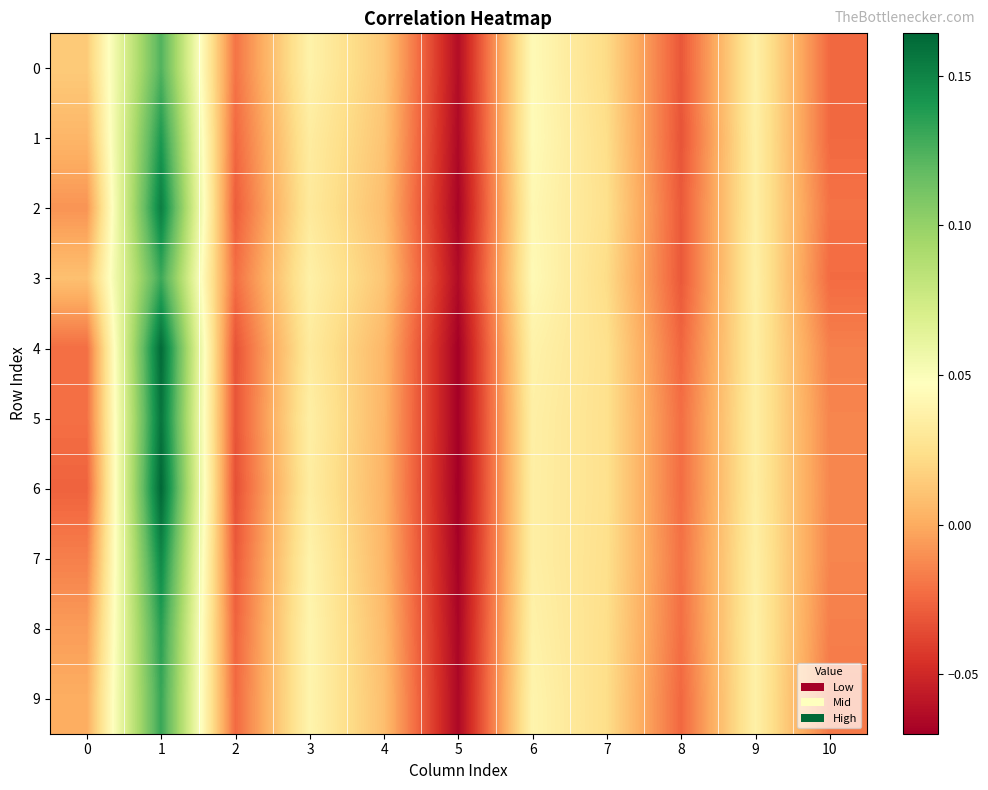

Reading right to left, transcribe all the data shown in this chart.

0: 10=-0.0	9=0.0	8=-0.0	7=0.0	6=0.0	5=-0.1	4=0.0	3=0.0	2=-0.0	1=0.1	0=0.0
1: 10=-0.0	9=0.0	8=-0.0	7=0.0	6=0.0	5=-0.1	4=0.0	3=0.0	2=-0.0	1=0.1	0=0.0
2: 10=-0.0	9=0.0	8=-0.0	7=0.0	6=0.0	5=-0.1	4=0.0	3=0.0	2=-0.0	1=0.2	0=-0.0
3: 10=-0.0	9=0.0	8=-0.0	7=0.0	6=0.0	5=-0.1	4=0.0	3=0.0	2=-0.0	1=0.1	0=0.0
4: 10=-0.0	9=0.0	8=-0.0	7=0.0	6=0.0	5=-0.1	4=0.0	3=0.0	2=-0.0	1=0.2	0=-0.0
5: 10=-0.0	9=0.0	8=-0.0	7=0.0	6=0.0	5=-0.1	4=0.0	3=0.0	2=-0.0	1=0.2	0=-0.0
6: 10=-0.0	9=0.0	8=-0.0	7=0.0	6=0.0	5=-0.1	4=0.0	3=0.0	2=-0.0	1=0.2	0=-0.0
7: 10=-0.0	9=0.0	8=-0.0	7=0.0	6=0.0	5=-0.1	4=0.0	3=0.0	2=-0.0	1=0.1	0=-0.0
8: 10=-0.0	9=0.0	8=-0.0	7=0.0	6=0.0	5=-0.1	4=0.0	3=0.0	2=-0.0	1=0.1	0=-0.0
9: 10=-0.0	9=0.0	8=-0.0	7=0.0	6=0.0	5=-0.1	4=0.0	3=0.0	2=-0.0	1=0.1	0=0.0